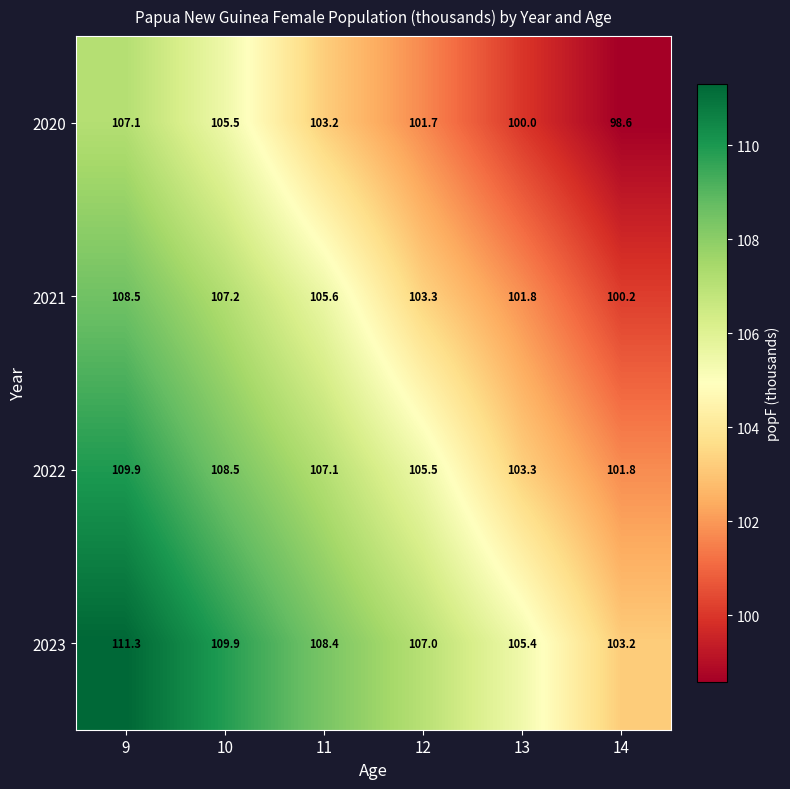

At which label does 2023 first exceed 108?

9